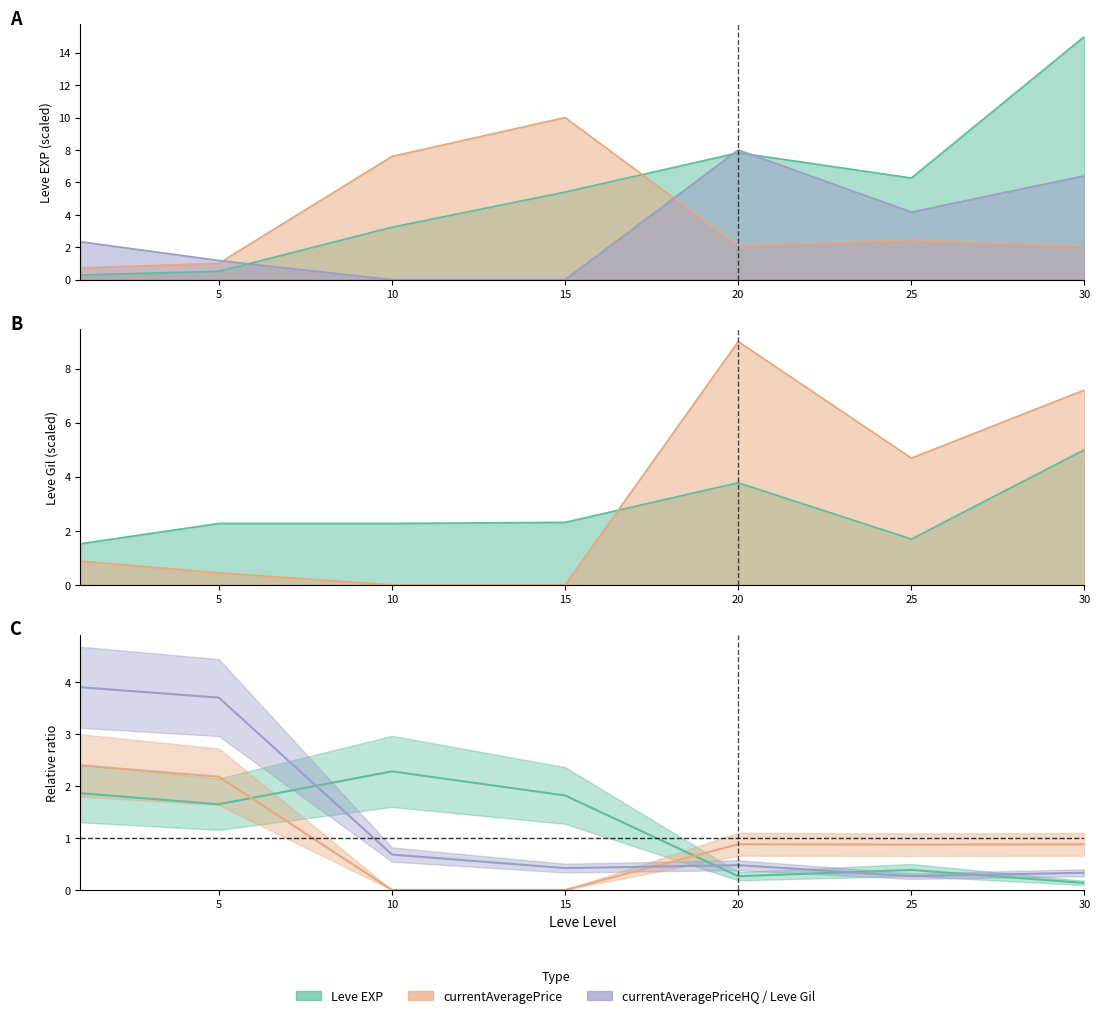

Rank the categories by LevePriceHQ value from highest to lowest.

20, 30, 25, 1, 5, 10, 15